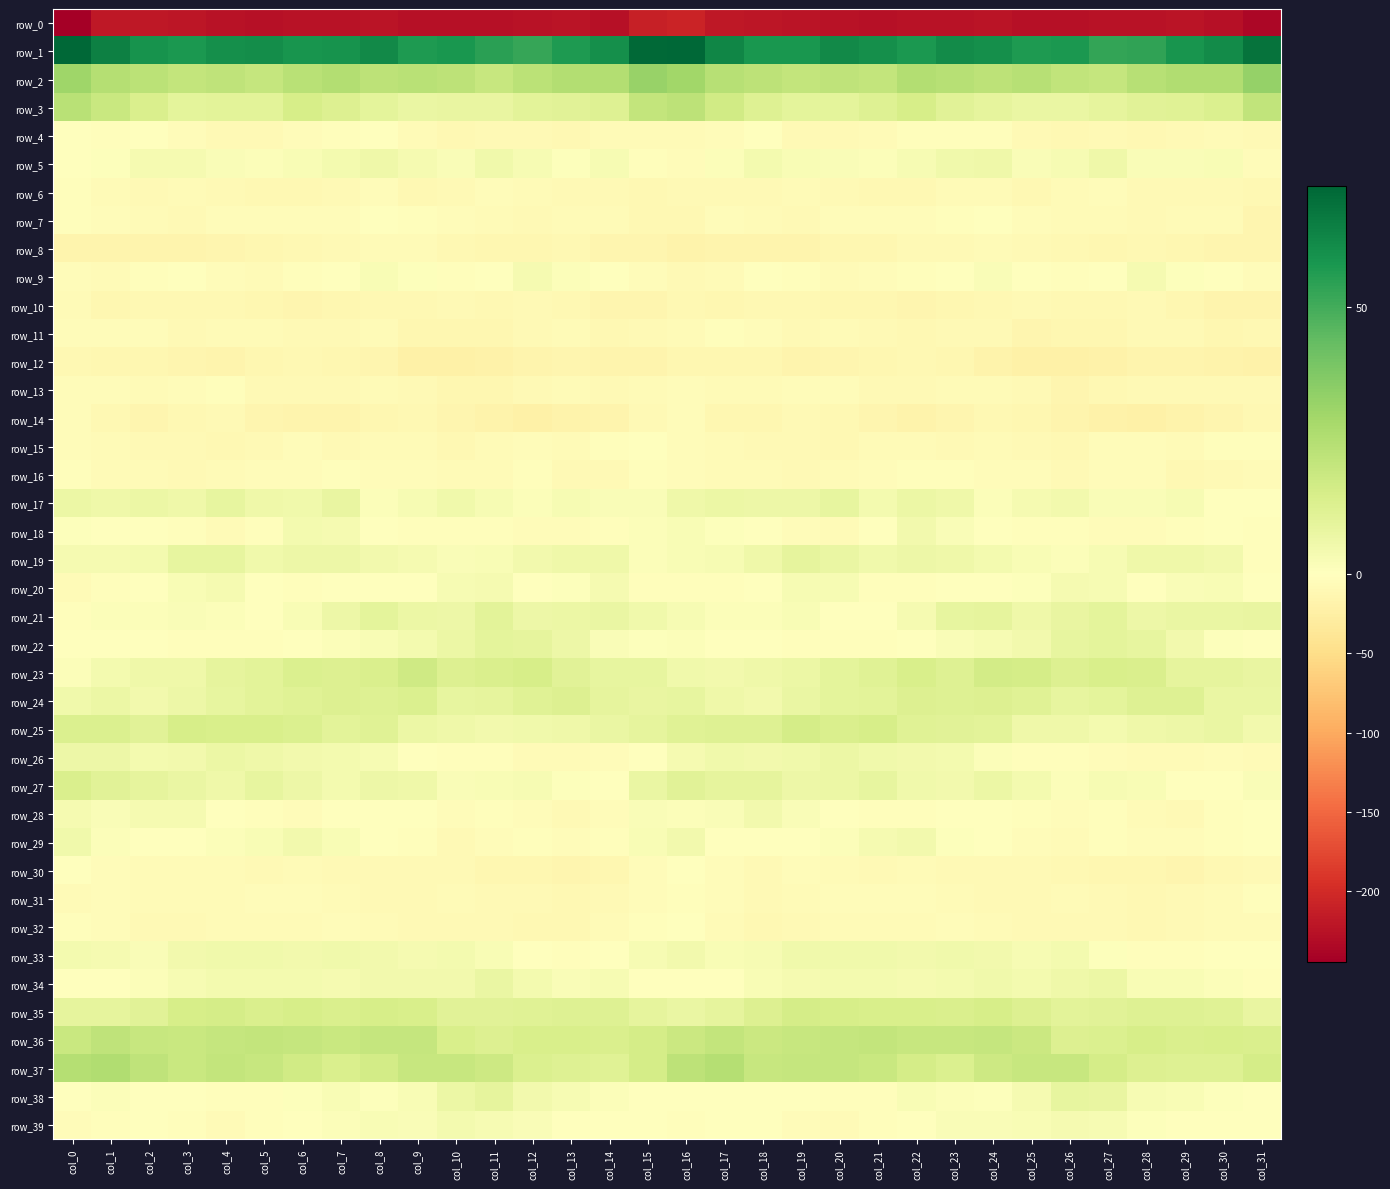

What value does the row_1 series have at col_28?

53.6